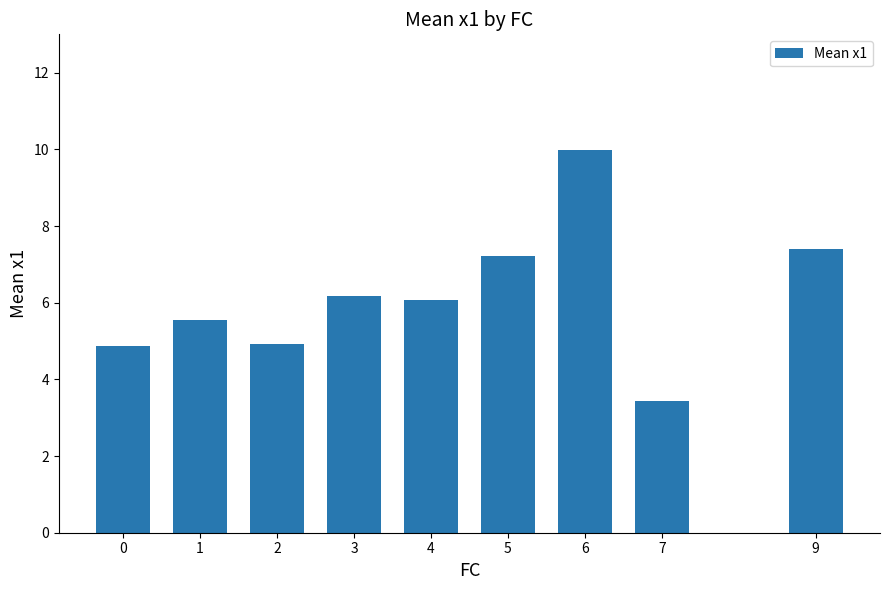

Which category has the highest value across all series?

6